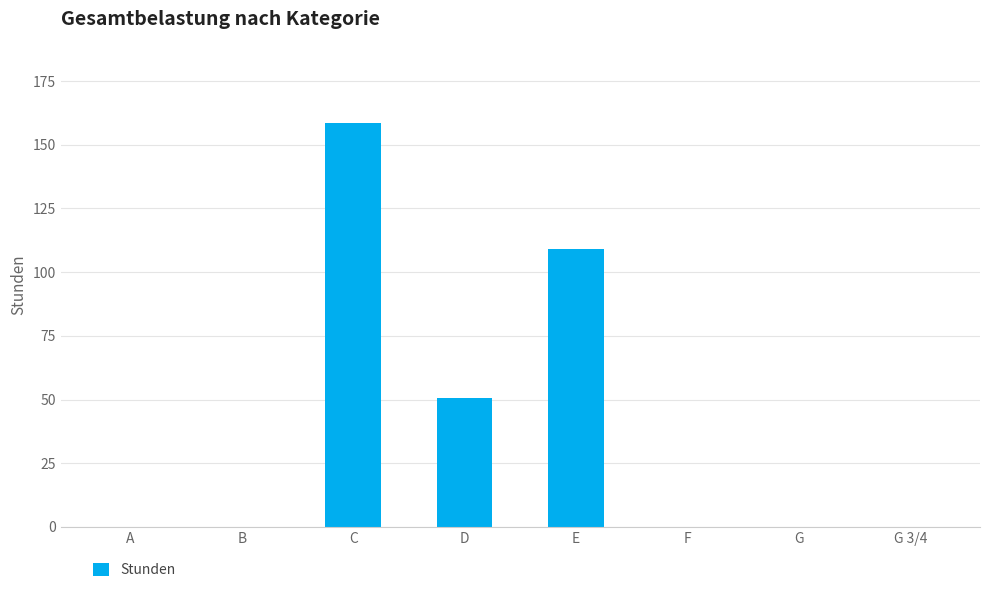

What is the ratio of the value at C to the value at D?

3.1